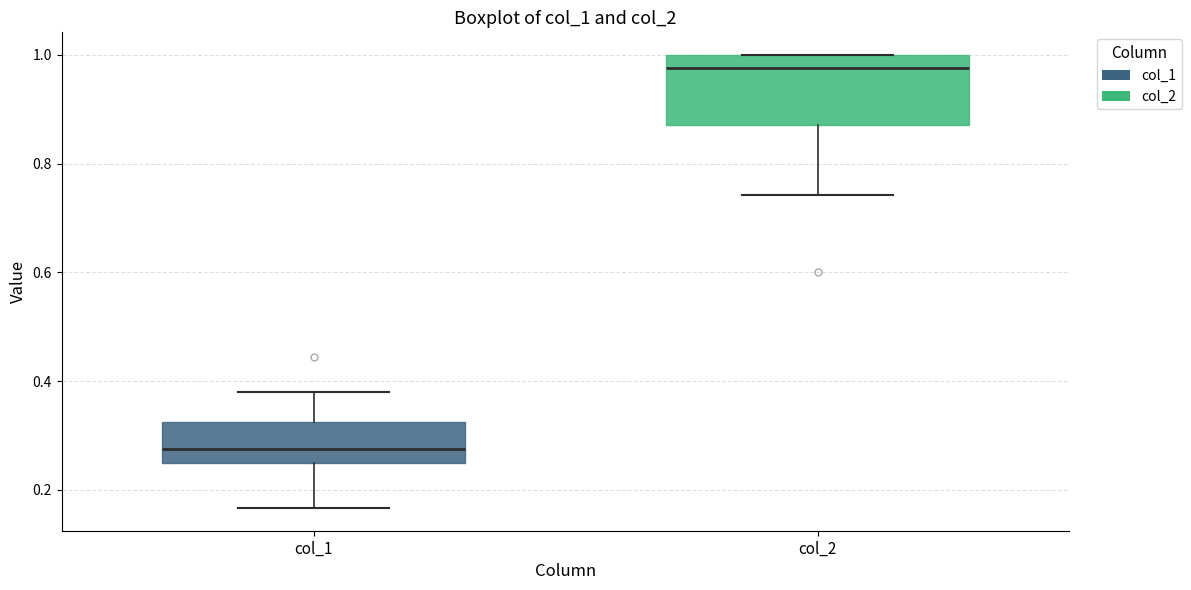

Comparing the boxes themselves (not the whiskers), which one is the tallest?

col_2